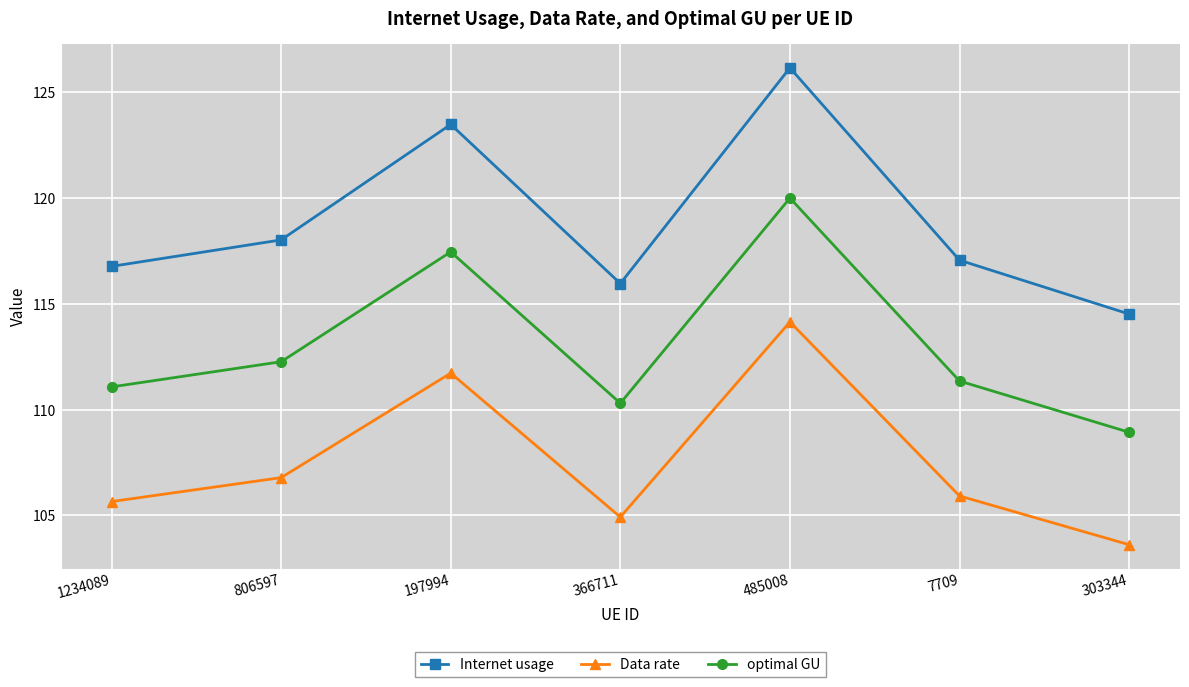

Reading right to left, list all the values displayed in this chart.

Internet usage: 114.5	117.1	126.2	116.0	123.5	118.0	116.8
Data rate: 103.6	105.9	114.1	104.9	111.7	106.8	105.7
optimal GU: 108.9	111.4	120.0	110.3	117.5	112.3	111.1